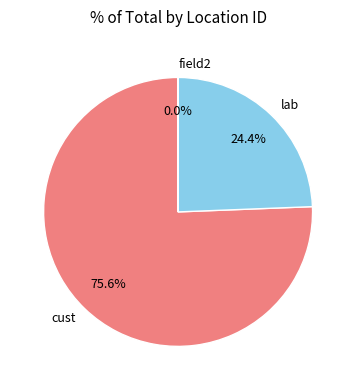

What percentage is NOT represented by cust?

24.4%